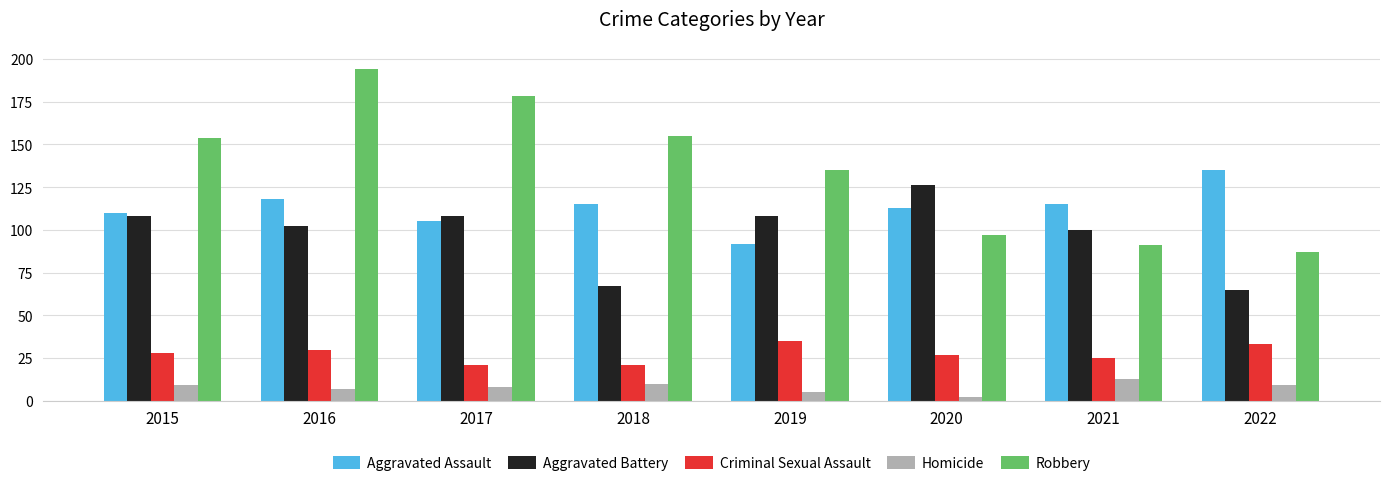

List the series in order of their peak value, lowest first.

Homicide, Criminal Sexual Assault, Aggravated Battery, Aggravated Assault, Robbery